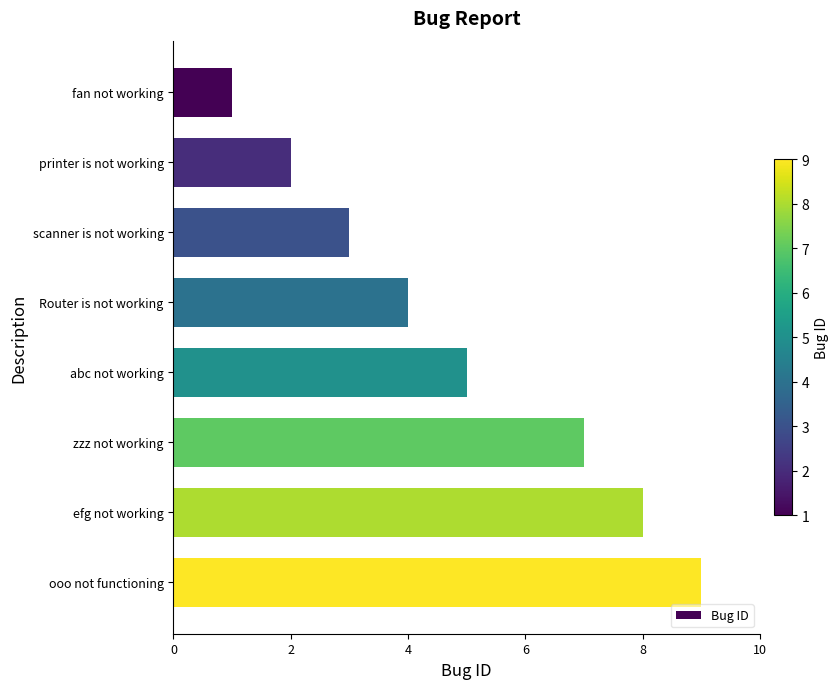

Are the bars grouped side by side (vs. stacked)?

No